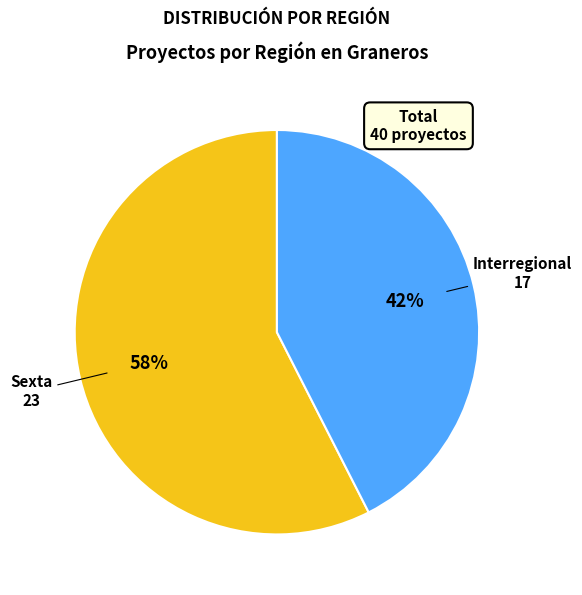

To the nearest percent, what is the average slice percentage?

50%